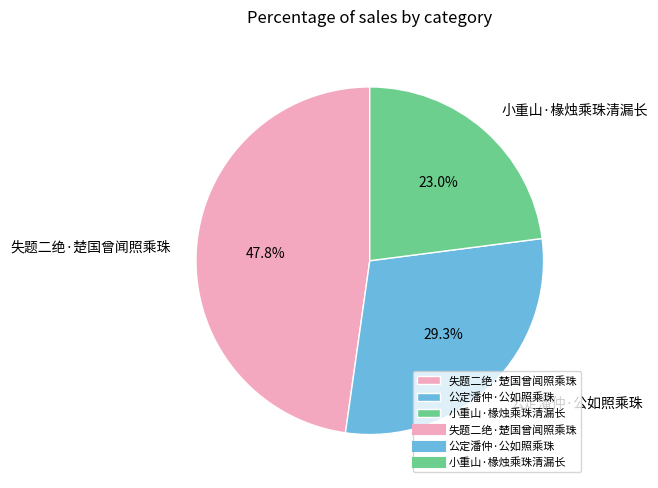

To the nearest percent, what is the average slice percentage?

33%